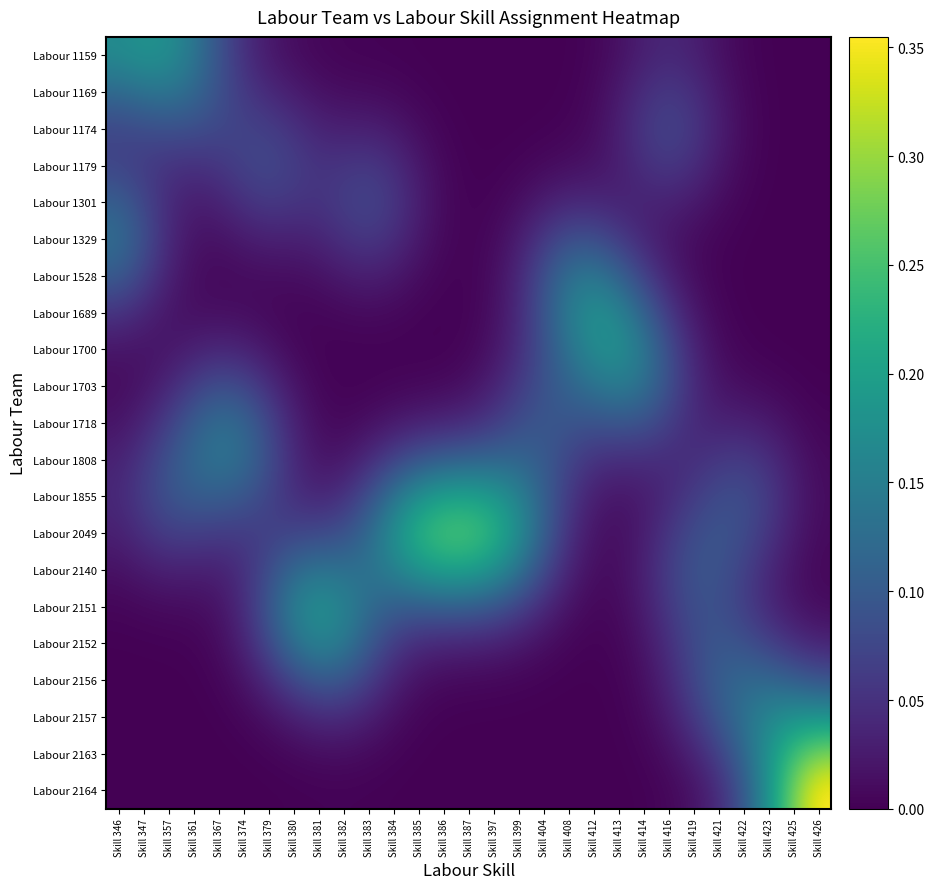

Between Skill 379 and Skill 385, which series saw the biggest shift?

Labour 2049